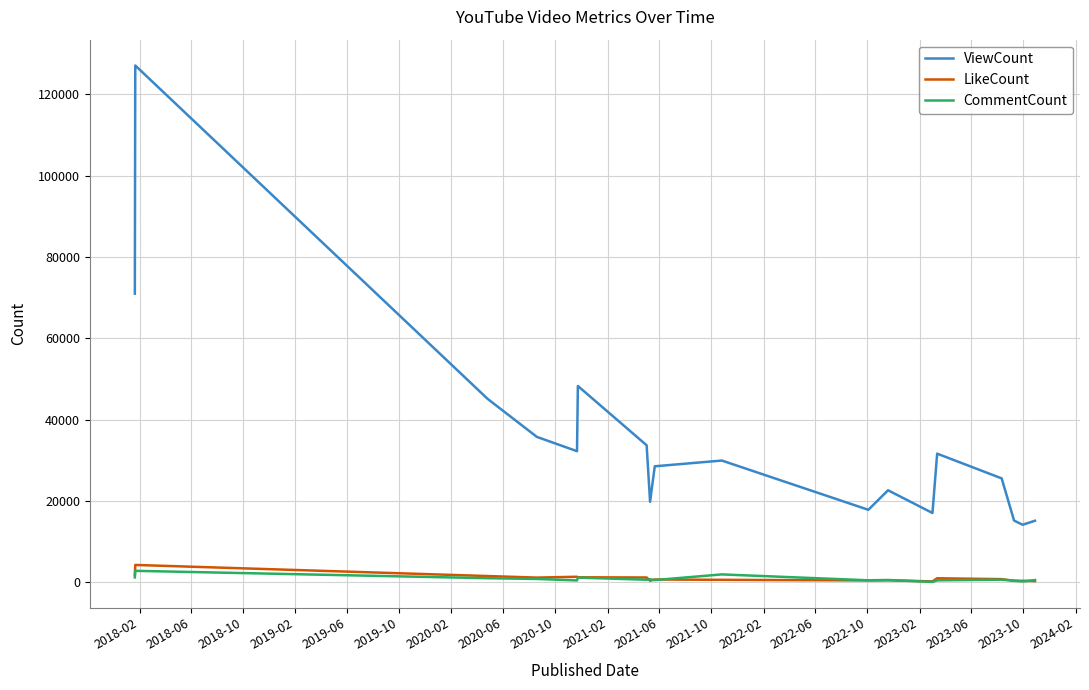

True or false: LikeCount and CommentCount cross at least once.

True